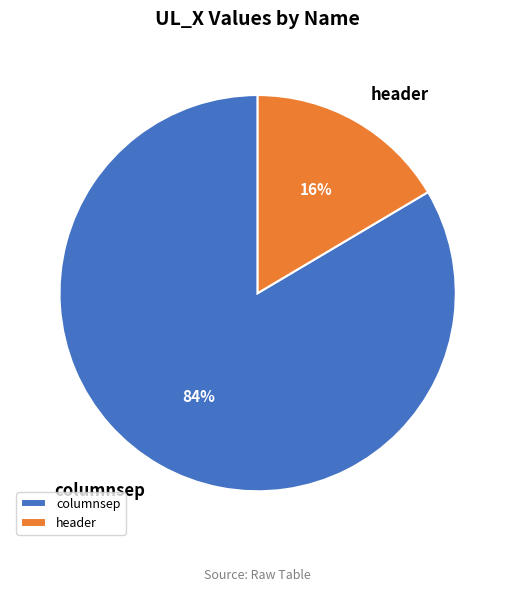

Count the number of slices in the pie.

2